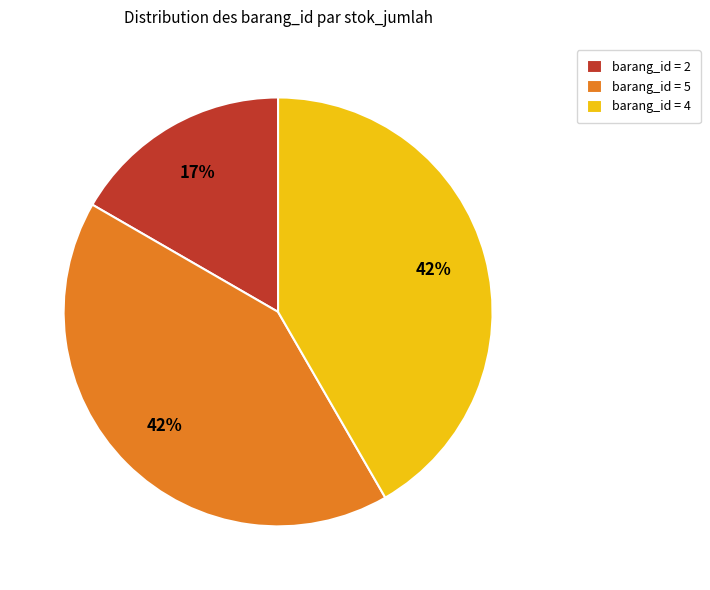

To the nearest percent, what percentage of the pie is barang_id = 2?

17%